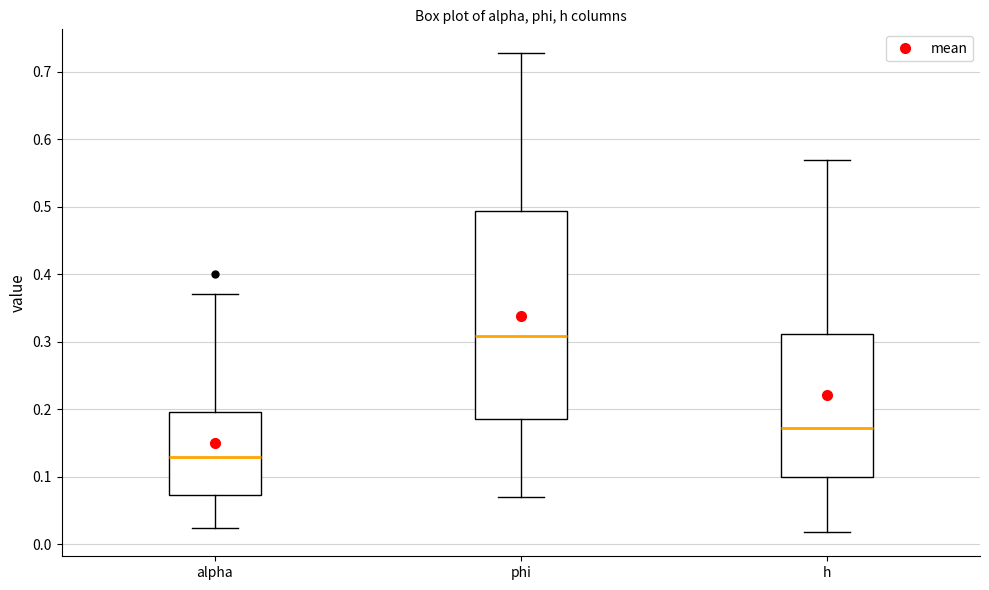

Reading left to right, read every box against the y-axis: the position of its median line, the range the box covers, and the ends of its whiskers. The values are not printed on the chart, so give them approximately, as read against the axis.

alpha: median 0.13, box 0.07 to 0.20, whiskers 0.02 to 0.37
phi: median 0.31, box 0.18 to 0.49, whiskers 0.07 to 0.73
h: median 0.17, box 0.10 to 0.31, whiskers 0.02 to 0.57